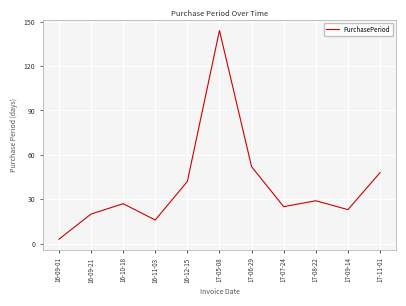

Reading left to right, what are all the values shown in this chart?

3	20	27	16	42	144	52	25	29	23	48